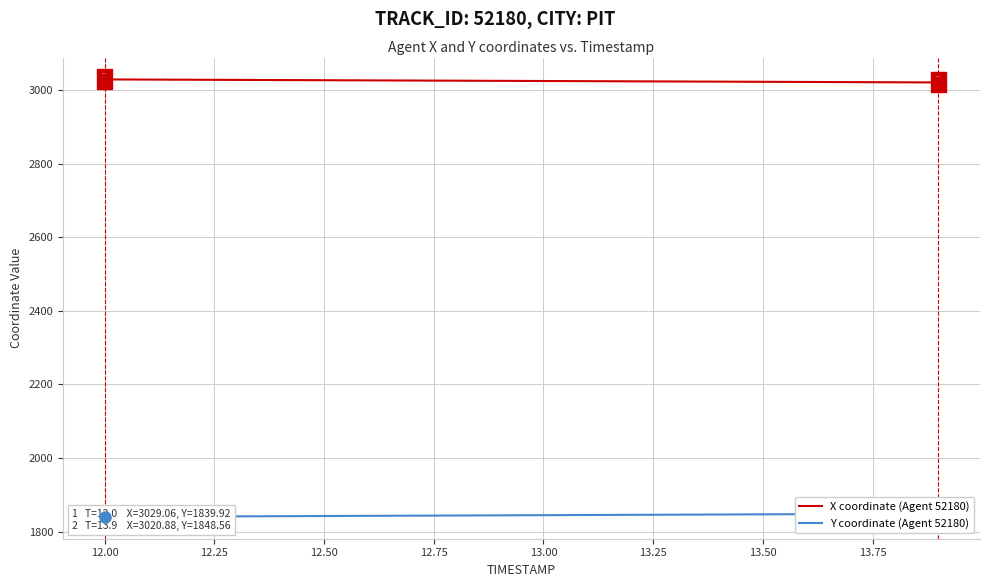

Where does the X coordinate (Agent 52180) series first go above 3025?

12.00